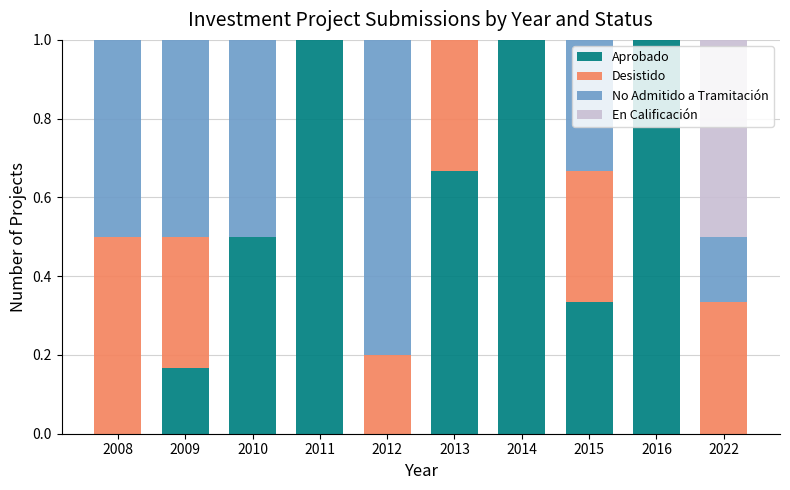

Count the number of data series in this chart.

4